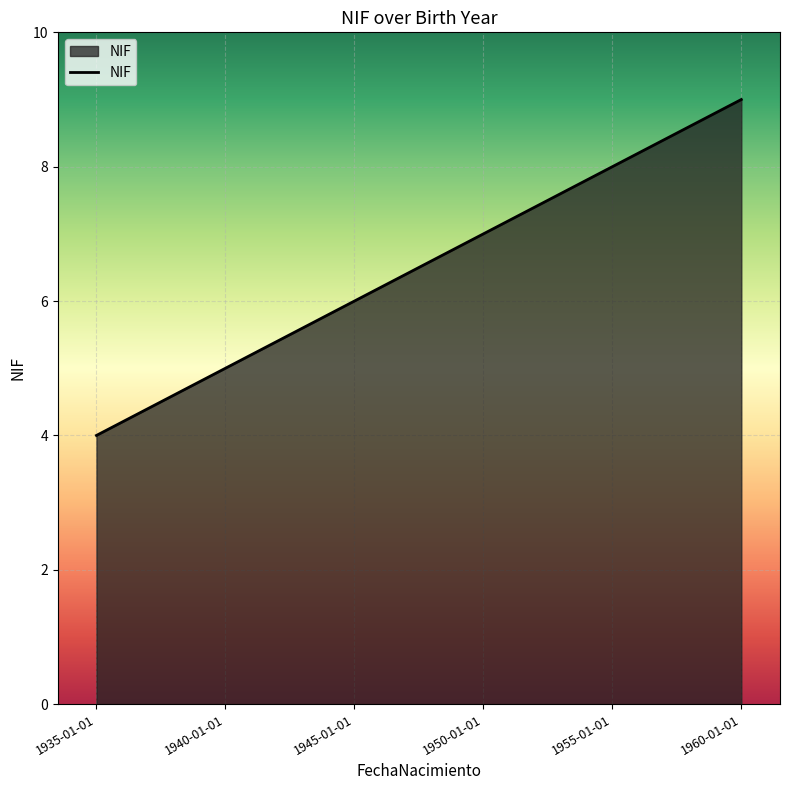

Between 1945-01-01 and 1950-01-01, which is larger?

1950-01-01